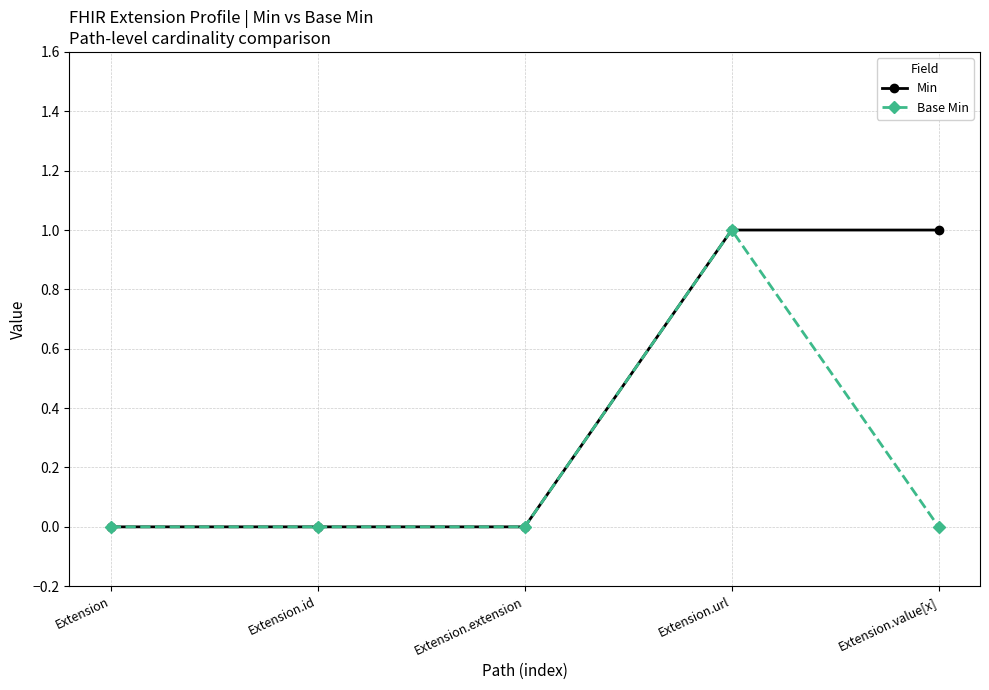

Is the value of Min at Extension.url greater than the value of Base Min at Extension?

Yes